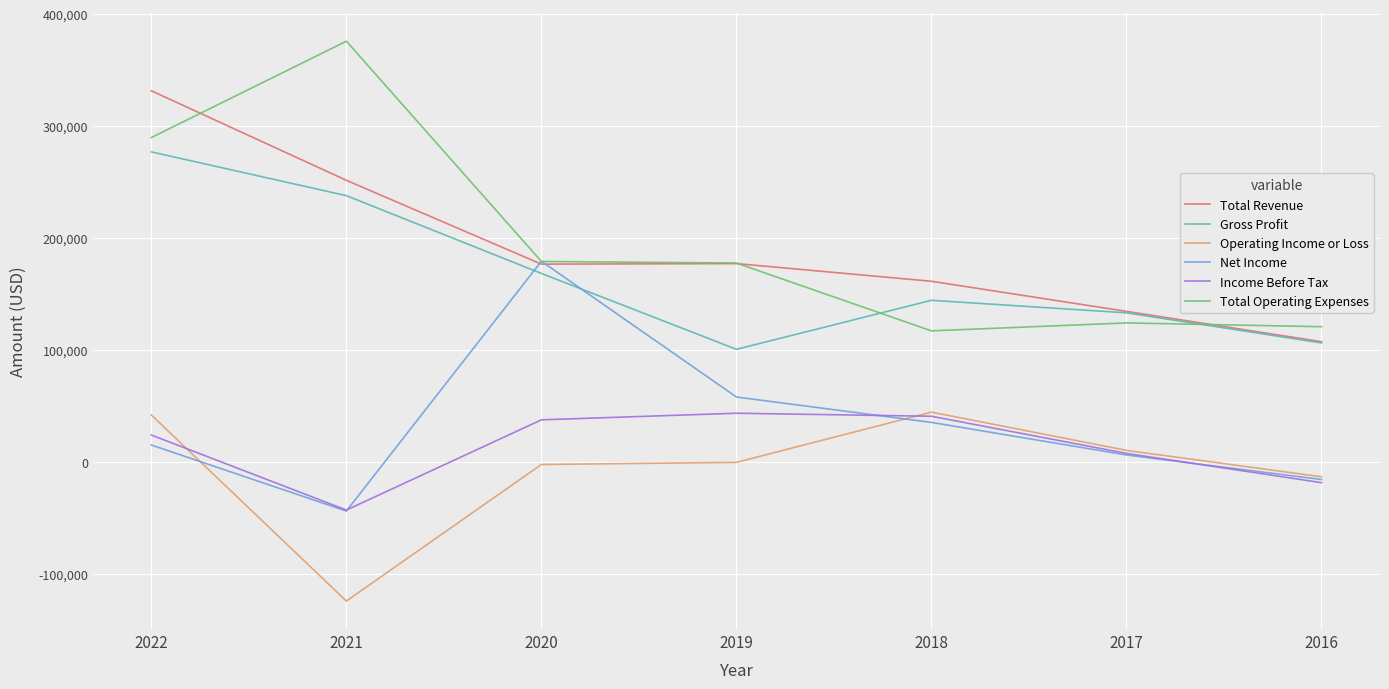

Read the Income Before Tax value at 2018, to the nearest 10.

40700